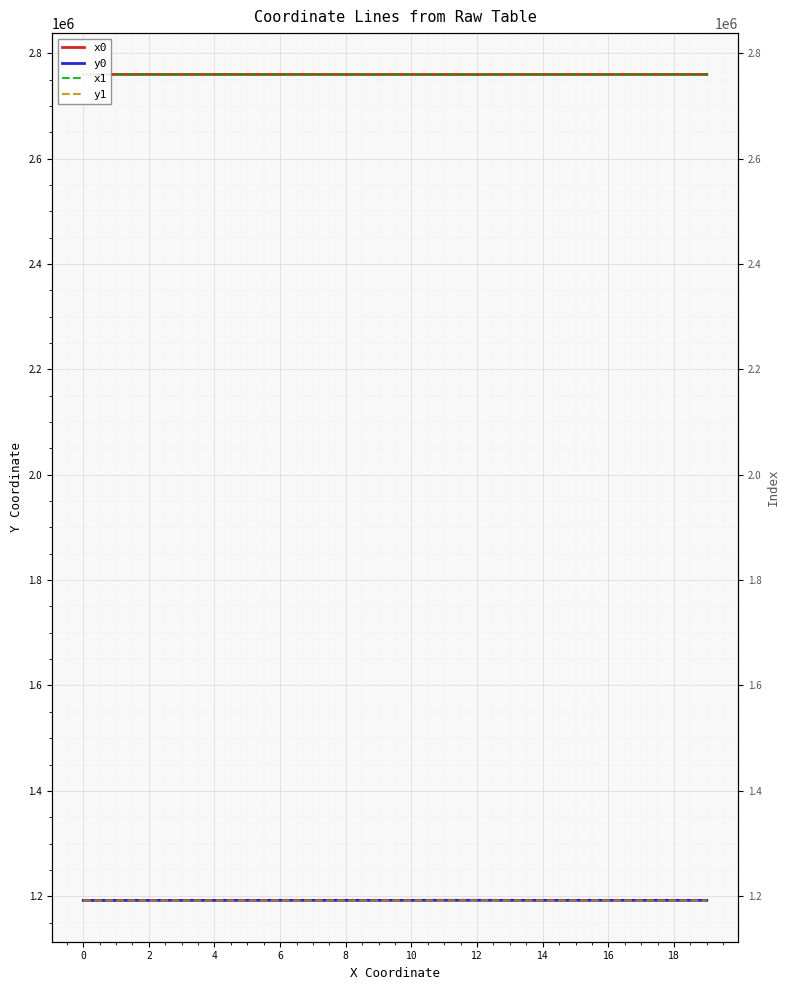

Is the value of x0 at 8 greater than the value of y0 at 19?

Yes